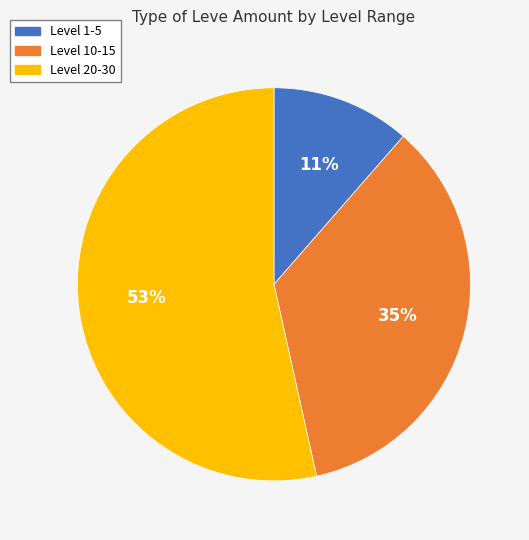

To the nearest percent, what is the average slice percentage?

33%